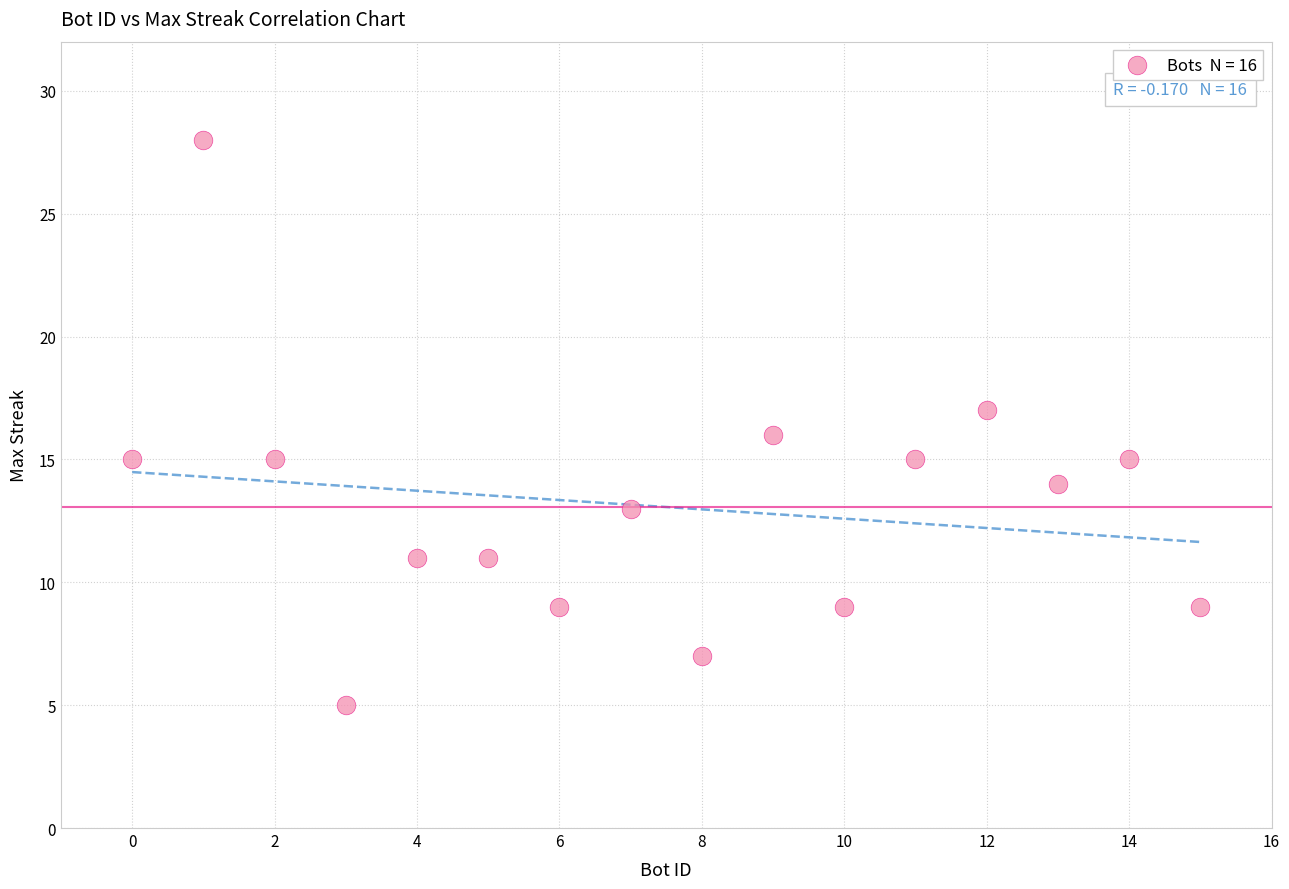

What is the range of X values (max minus min)?

15